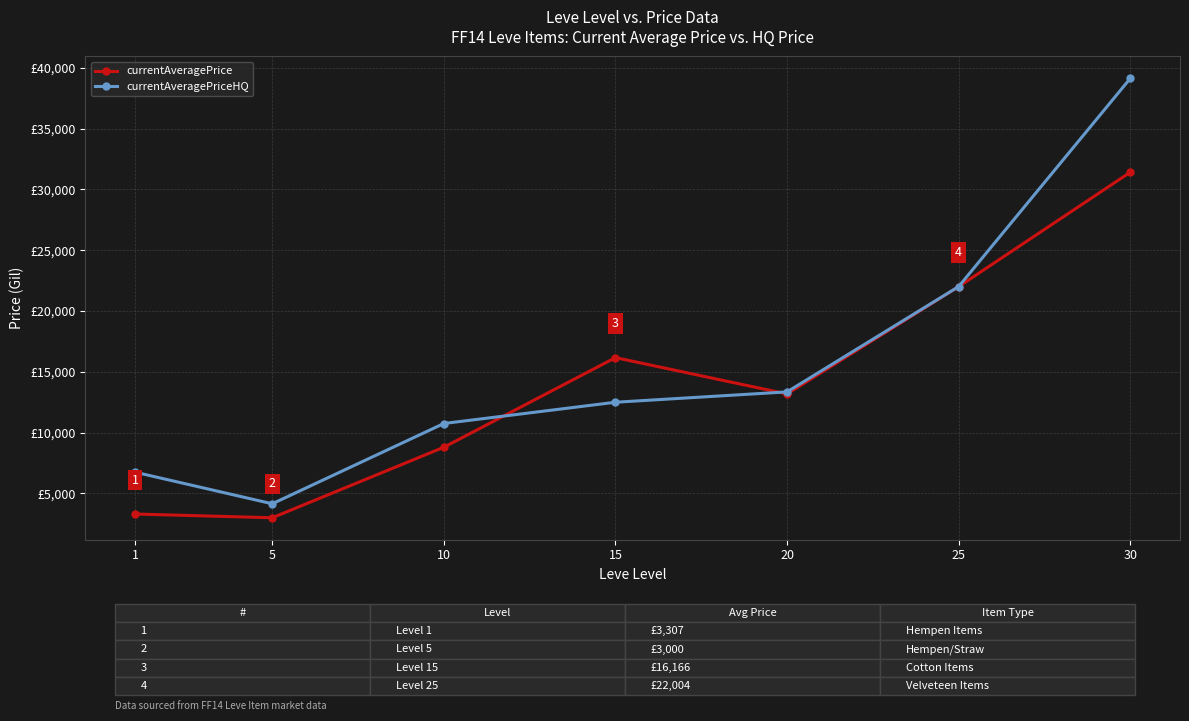

Which has a higher value, 5 or 25?

25